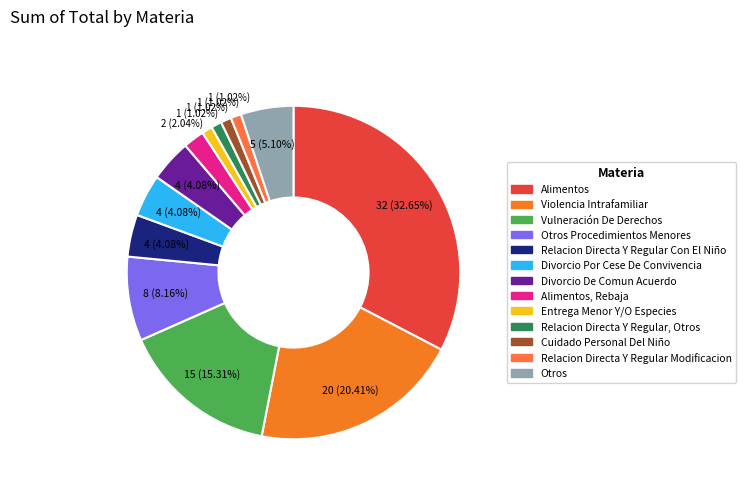

Count the number of slices in the pie.

13